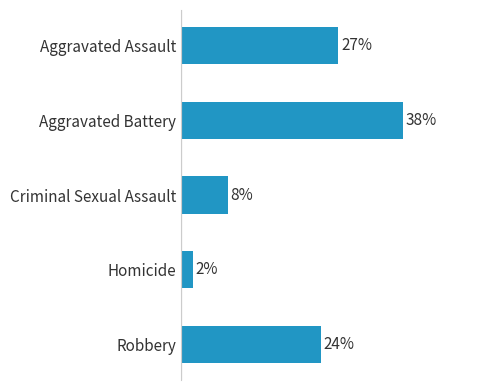

Rank the categories by value from highest to lowest.

Aggravated Battery, Aggravated Assault, Robbery, Criminal Sexual Assault, Homicide